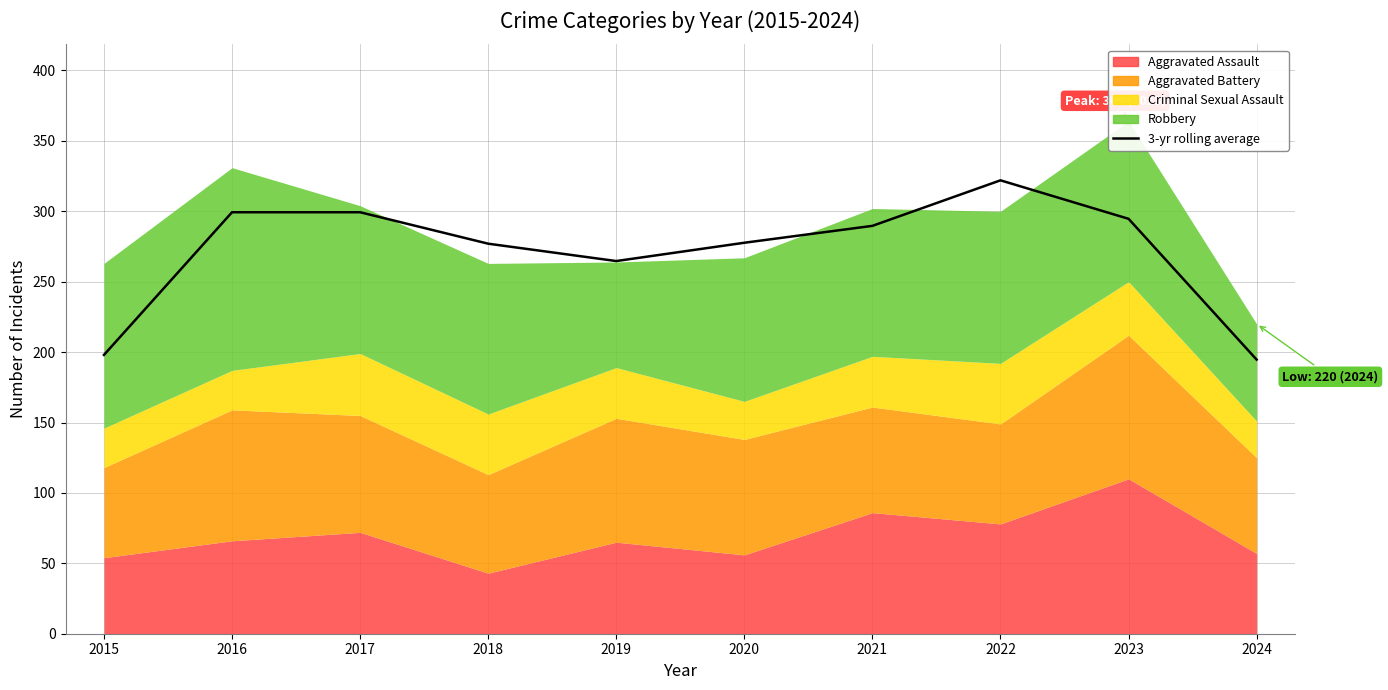

At which category does the chart reach its peak across all series?

2022